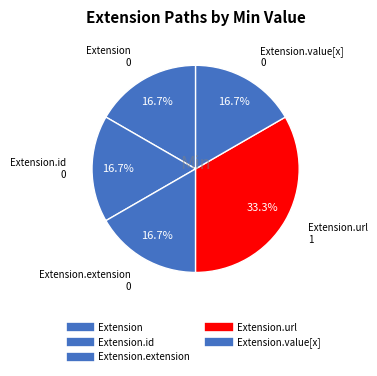

Count the number of slices in the pie.

5